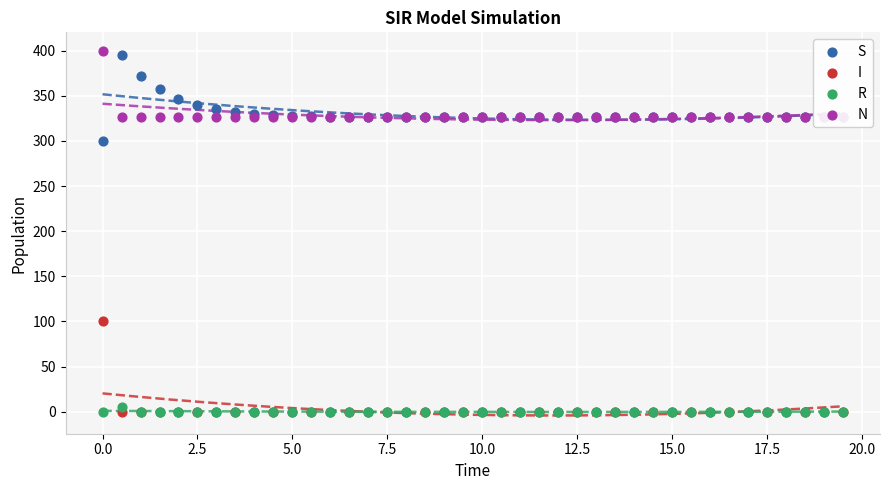

Is the value of R at 36 greater than the value of N at 38?

No